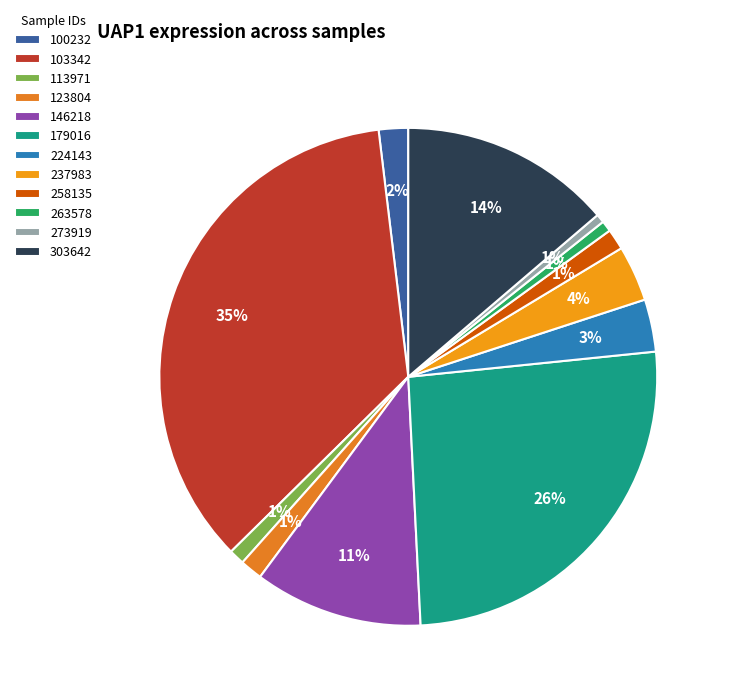

Which slice is the smallest?

273919